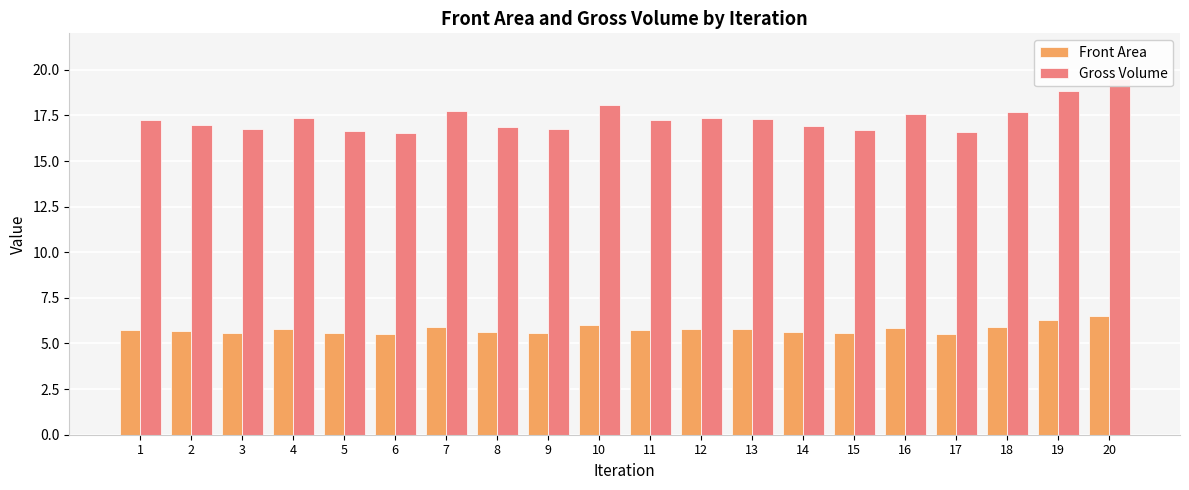

What is the minimum value for Front Area?

5.5